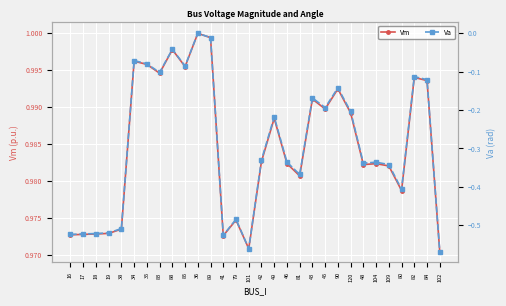

Reading right to left, extract all data points from this chart.

Vm: 102=1.0	84=1.0	82=1.0	80=1.0	109=1.0	104=1.0	48=1.0	120=1.0	90=1.0	45=1.0	43=1.0	81=1.0	46=1.0	49=1.0	42=1.0	101=1.0	79=1.0	41=1.0	89=1.0	36=1.0	85=1.0	88=1.0	83=1.0	35=1.0	34=1.0	38=1.0	19=1.0	18=1.0	17=1.0	16=1.0
Va: 102=-0.6	84=-0.1	82=-0.1	80=-0.4	109=-0.3	104=-0.3	48=-0.3	120=-0.2	90=-0.1	45=-0.2	43=-0.2	81=-0.4	46=-0.3	49=-0.2	42=-0.3	101=-0.6	79=-0.5	41=-0.5	89=-0.0	36=0.0	85=-0.1	88=-0.0	83=-0.1	35=-0.1	34=-0.1	38=-0.5	19=-0.5	18=-0.5	17=-0.5	16=-0.5